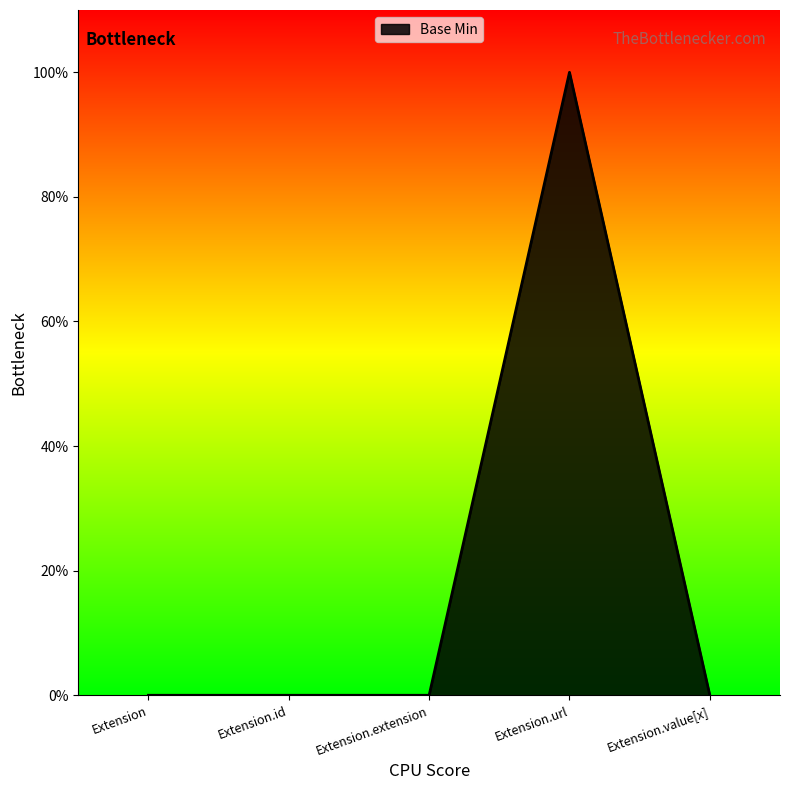

Does the chart display data point markers on the line(s)?

No